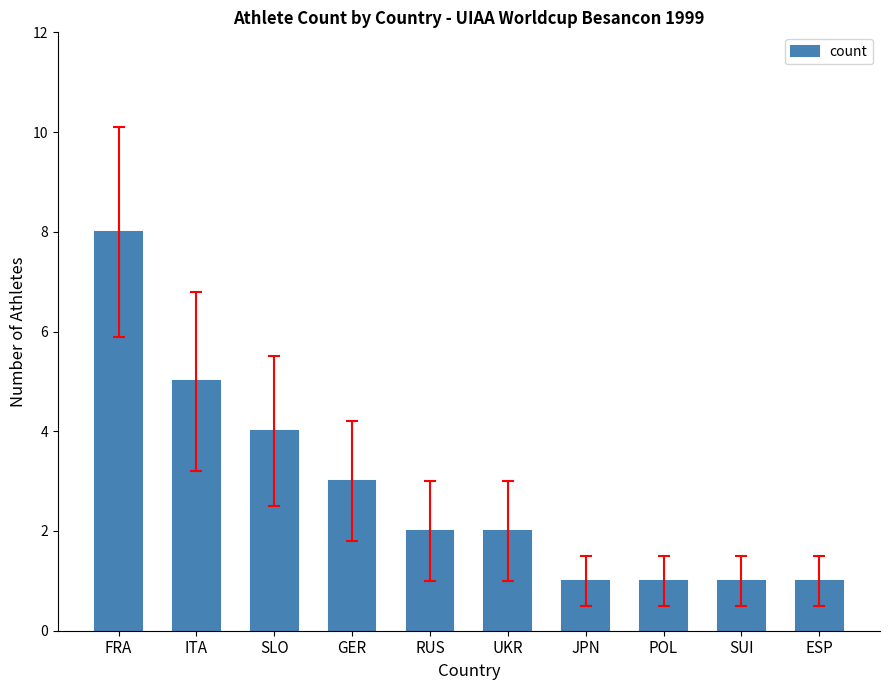

At which label is the value closest to 4?

SLO